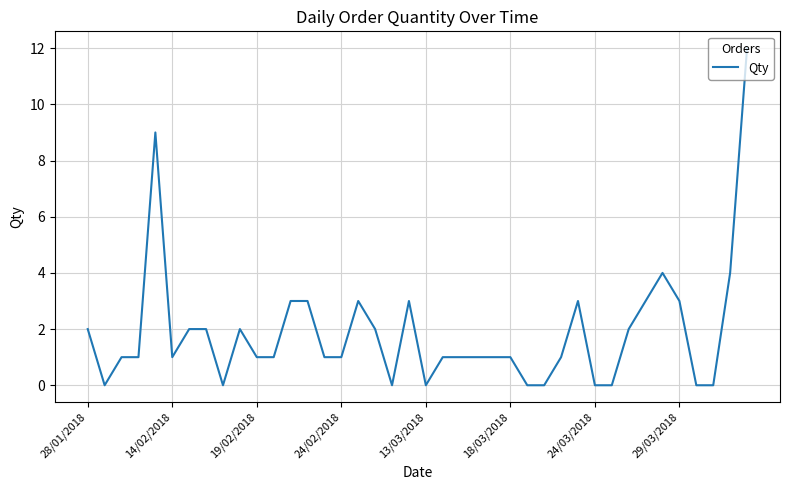

What is the average value?

2